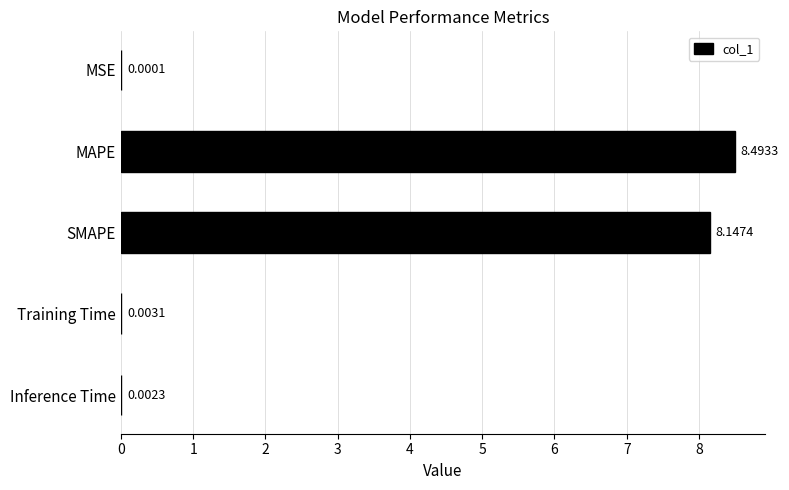

Which has a higher value, Training Time or MSE?

Training Time